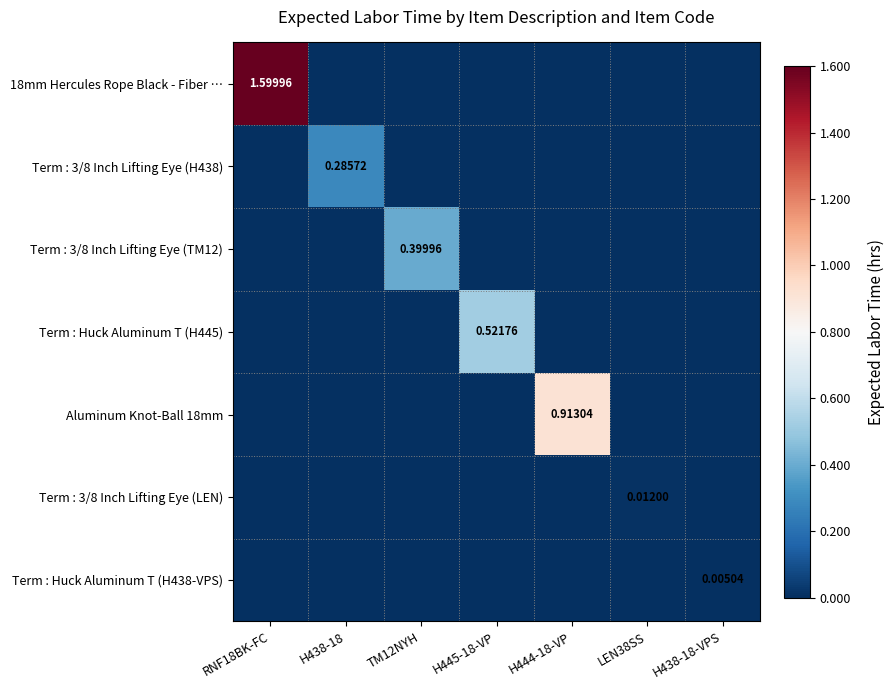

What is the average value of the Aluminum Knot-Ball 18mm series?

0.1